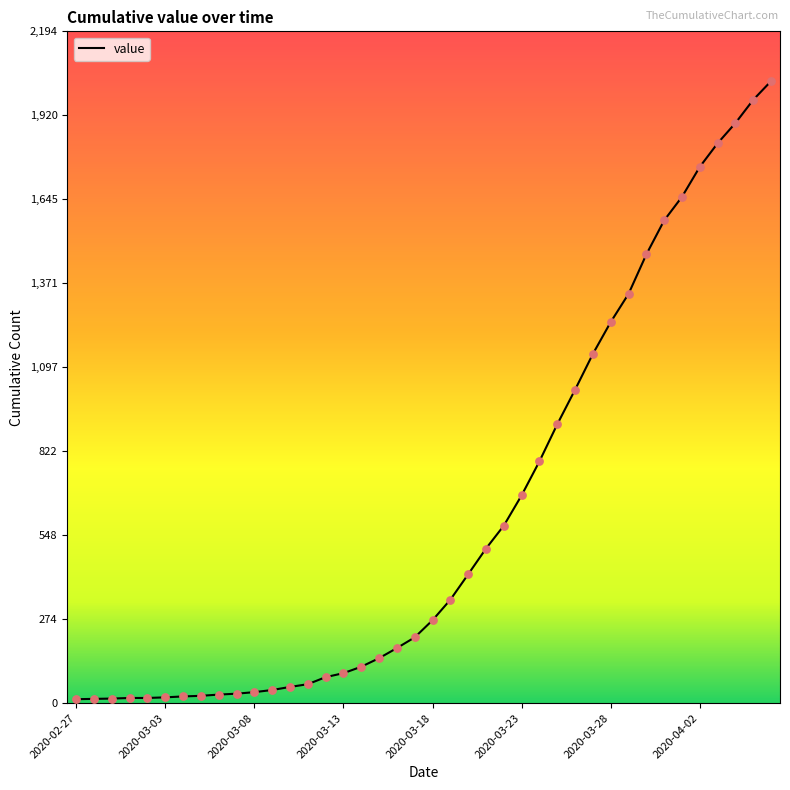

What is the maximum value shown in the chart?

2032